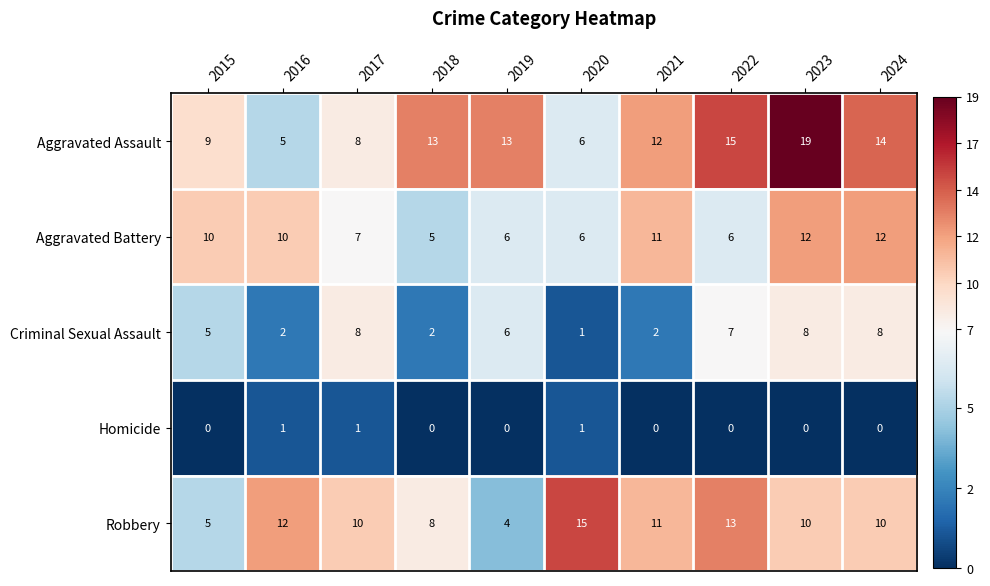

What is the sum of all Robbery values?

98